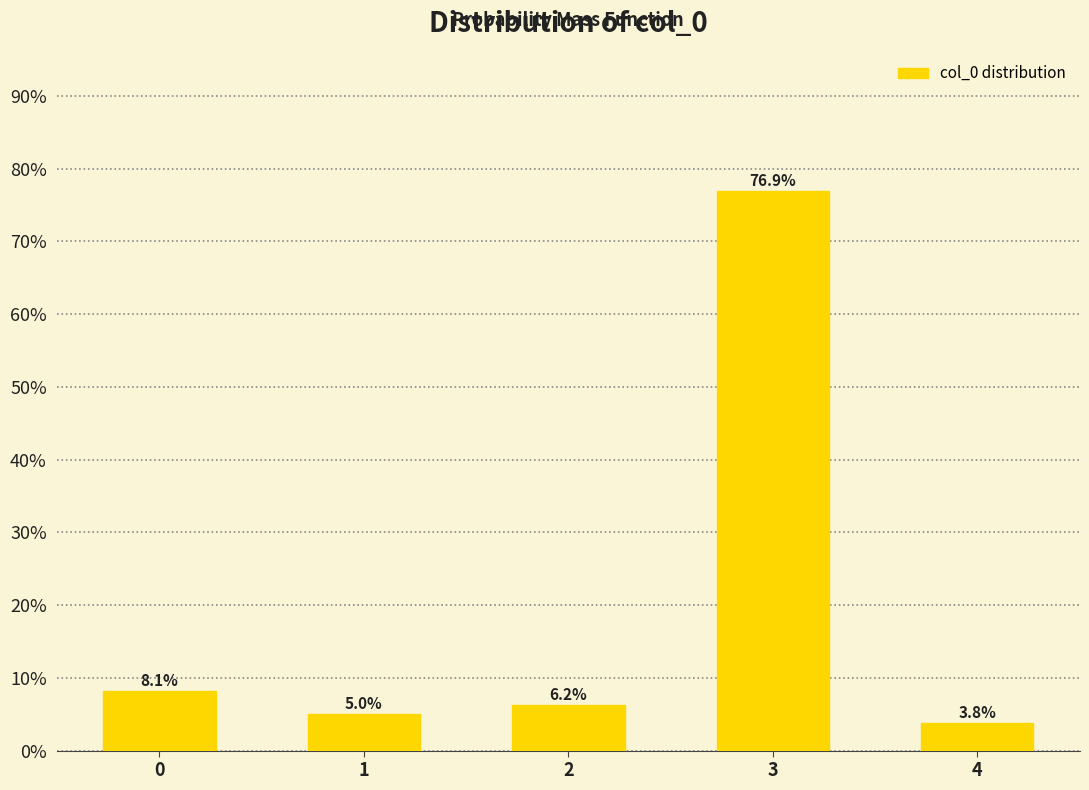

What is the sum of the values at 1 and 3?

81.9